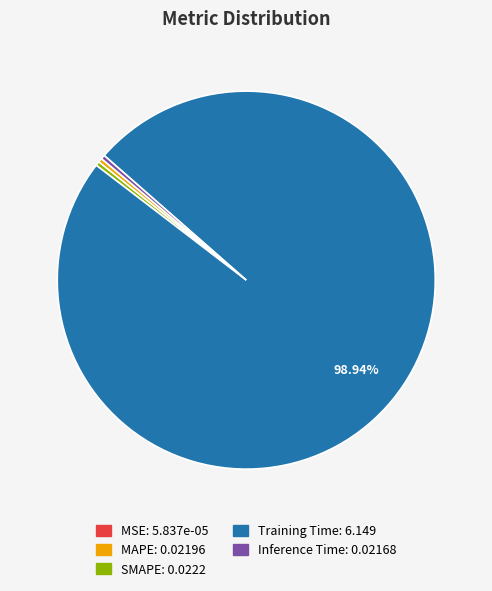

Which slice is the largest?

Training Time